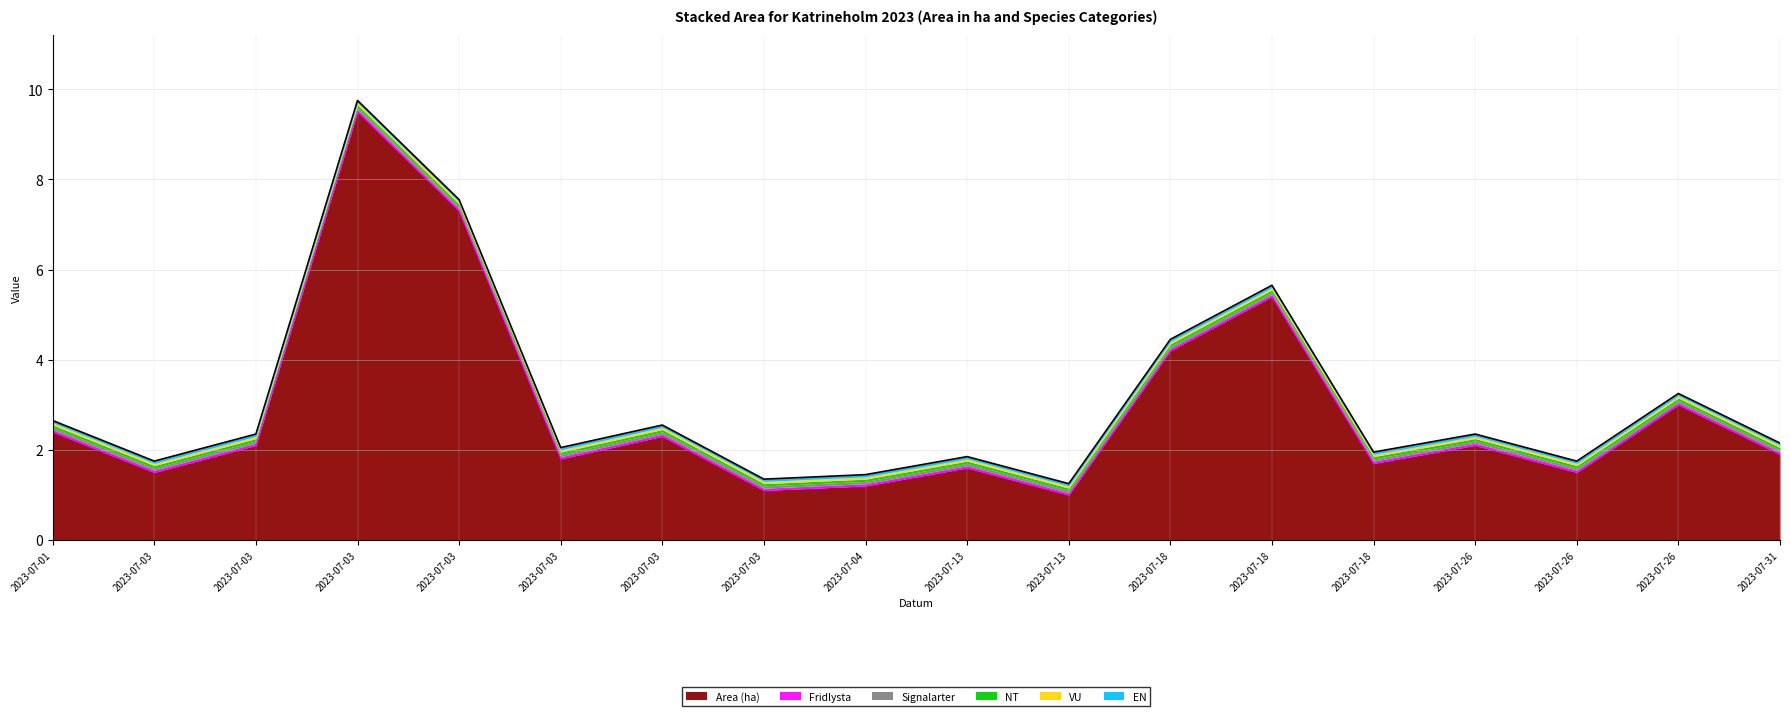

Reading left to right, list all the values displayed in this chart.

Area (ha): 2.4	1.5	2.1	9.5	7.3	1.8	2.3	1.1	1.2	1.6	1.0	4.2	5.4	1.7	2.1	1.5	3.0	1.9
Fridlysta: 0.0	0.0	0.0	0.0	0.0	0.0	0.0	0.0	0.0	0.0	0.0	0.0	0.0	0.0	0.0	0.0	0.0	0.0
Signalarter: 0.0	0.0	0.0	0.0	0.0	0.0	0.0	0.0	0.0	0.0	0.0	0.0	0.0	0.0	0.0	0.0	0.0	0.0
NT: 0.0	0.0	0.0	0.0	0.0	0.0	0.0	0.0	0.0	0.0	0.0	0.0	0.0	0.0	0.0	0.0	0.0	0.0
VU: 0.0	0.0	0.0	0.0	0.0	0.0	0.0	0.0	0.0	0.0	0.0	0.0	0.0	0.0	0.0	0.0	0.0	0.0
EN: 0.0	0.0	0.0	0.0	0.0	0.0	0.0	0.0	0.0	0.0	0.0	0.0	0.0	0.0	0.0	0.0	0.0	0.0